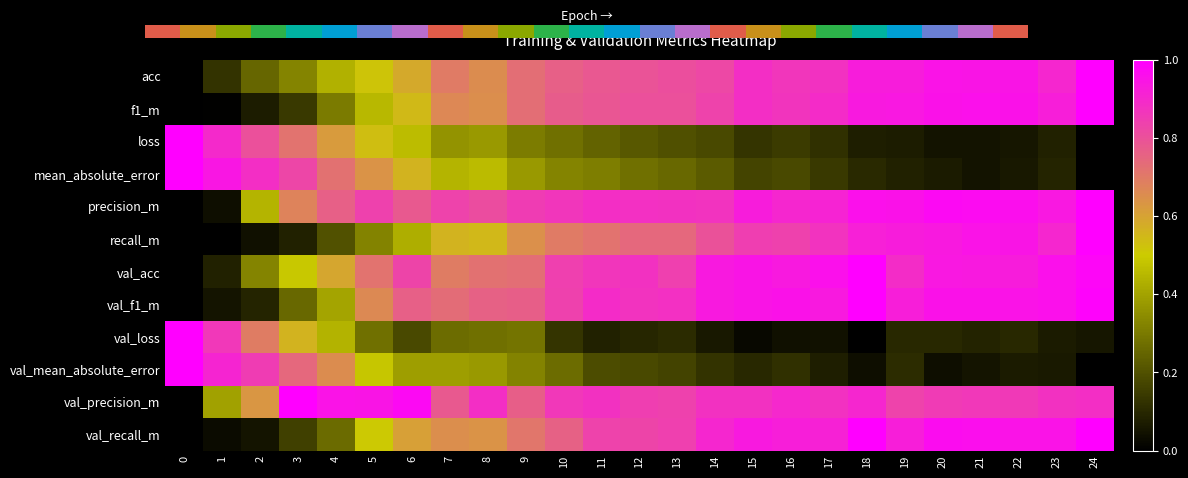

What is the approximate value of val_acc at 17?

1.0